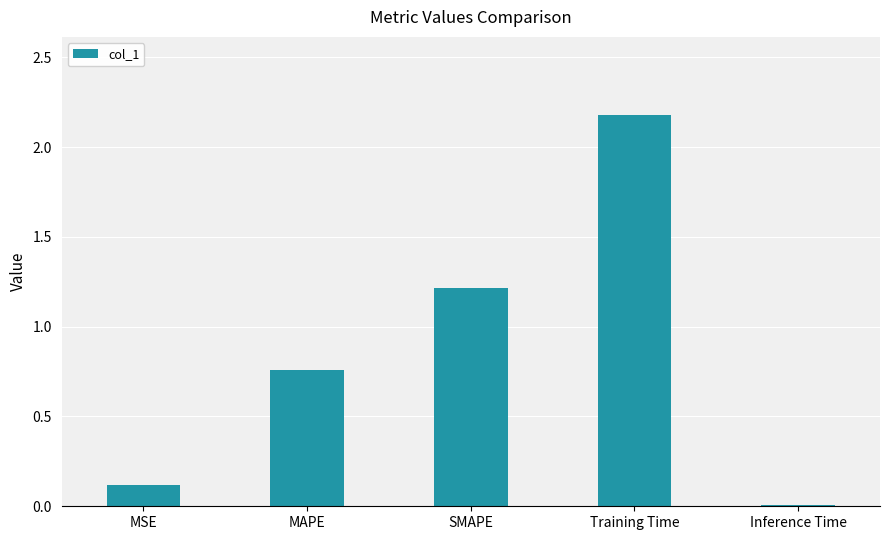

What is the average value?

0.9